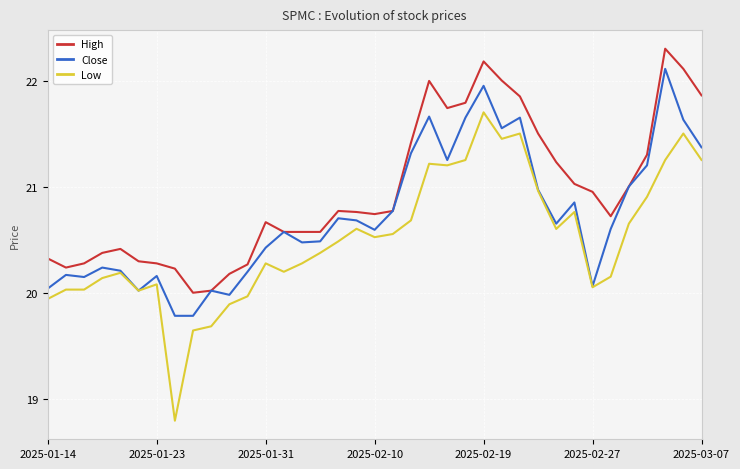

Which series has the largest total across all categories?

High